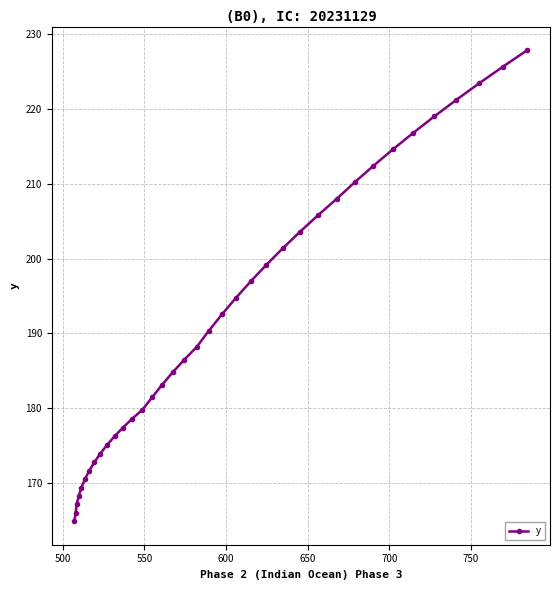

What is the maximum value shown in the chart?

227.9